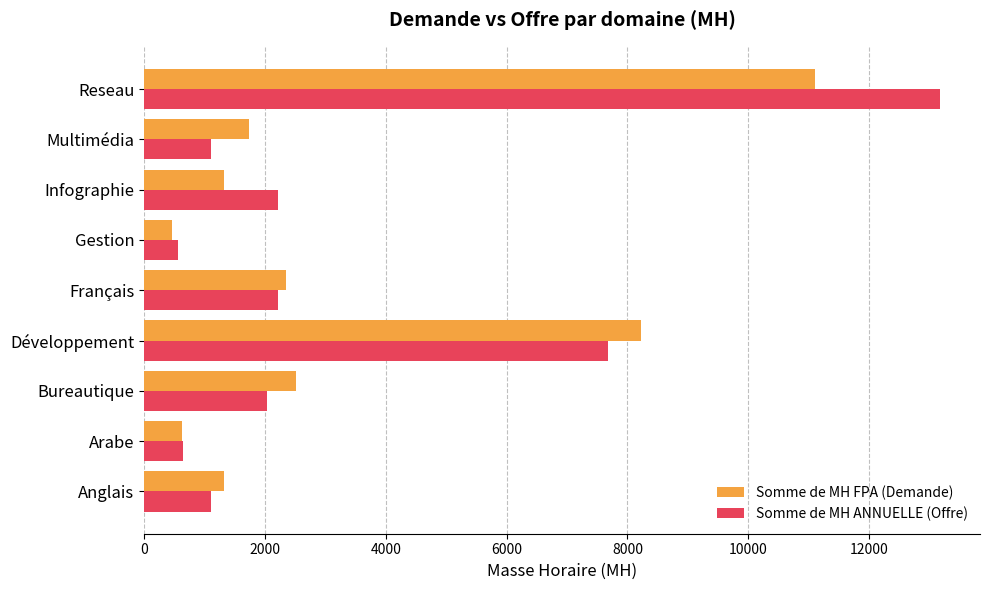

At which category does the chart reach its peak across all series?

Reseau